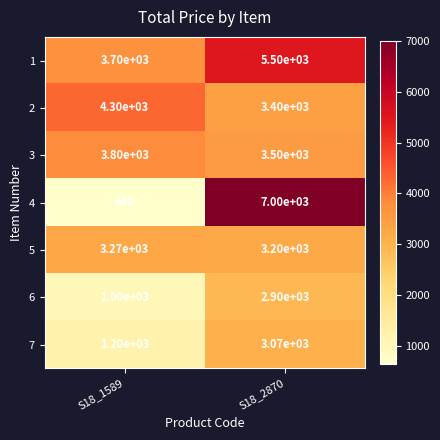

What value does the 2 series have at S18_2870, to the nearest 100?

3400